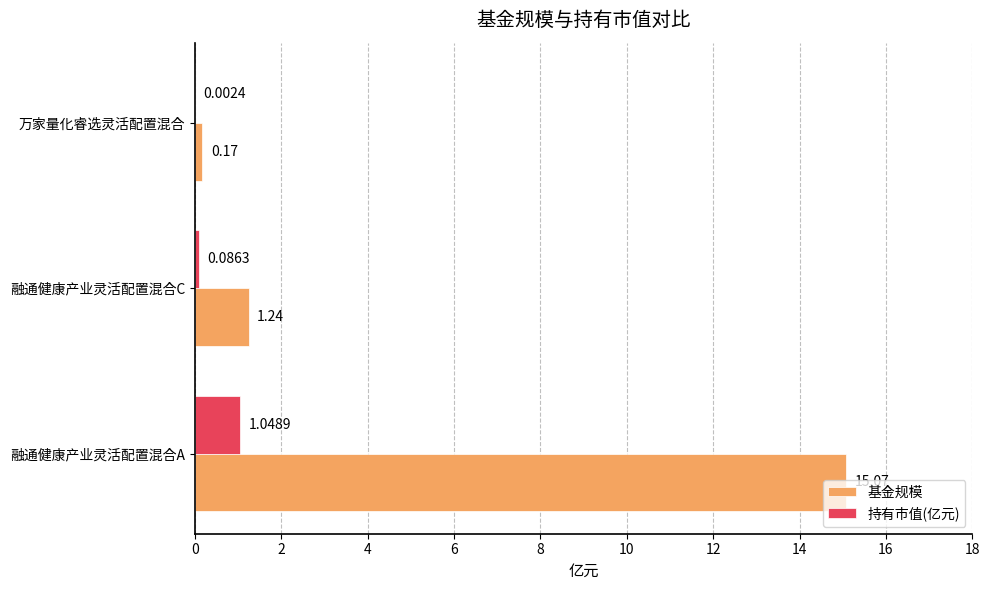

At which category is the sum across all series the highest?

融通健康产业灵活配置混合A